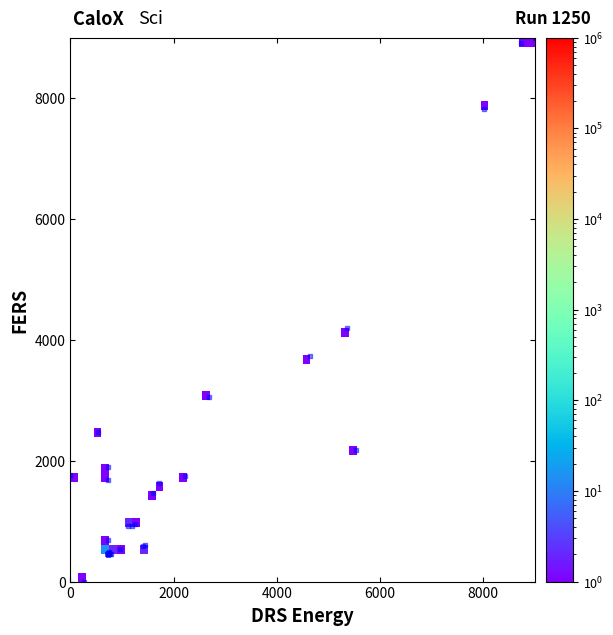

What Y value in the scatter plot is closest to 4500?

4189.5